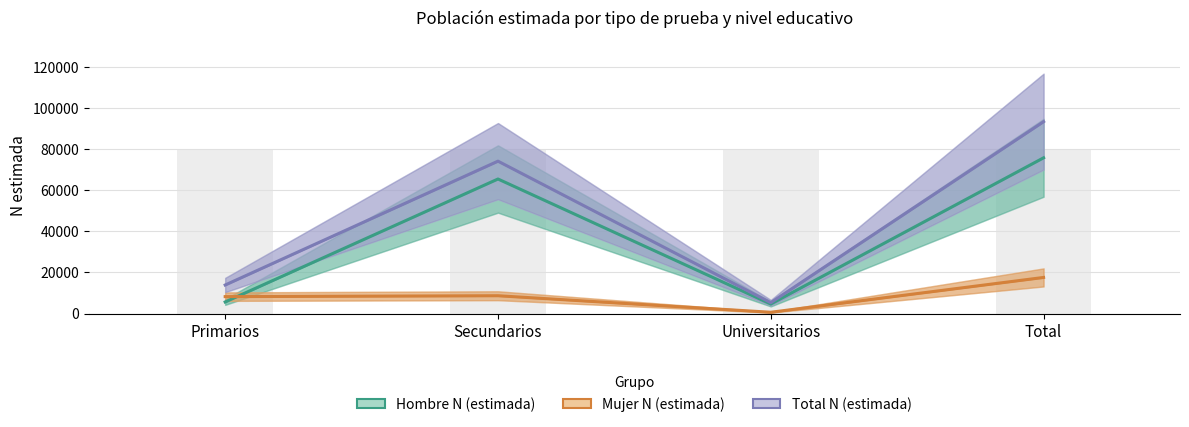

True or false: Total N (estimada) has a value of 7929 at Universitarios.

False